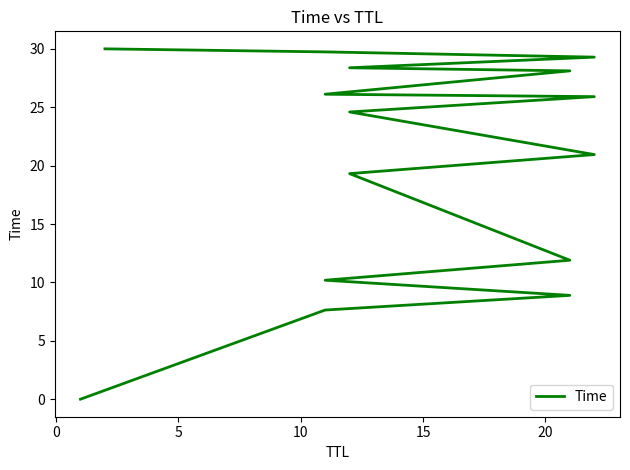

True or false: the data has more than 0 interior local peaks.

False